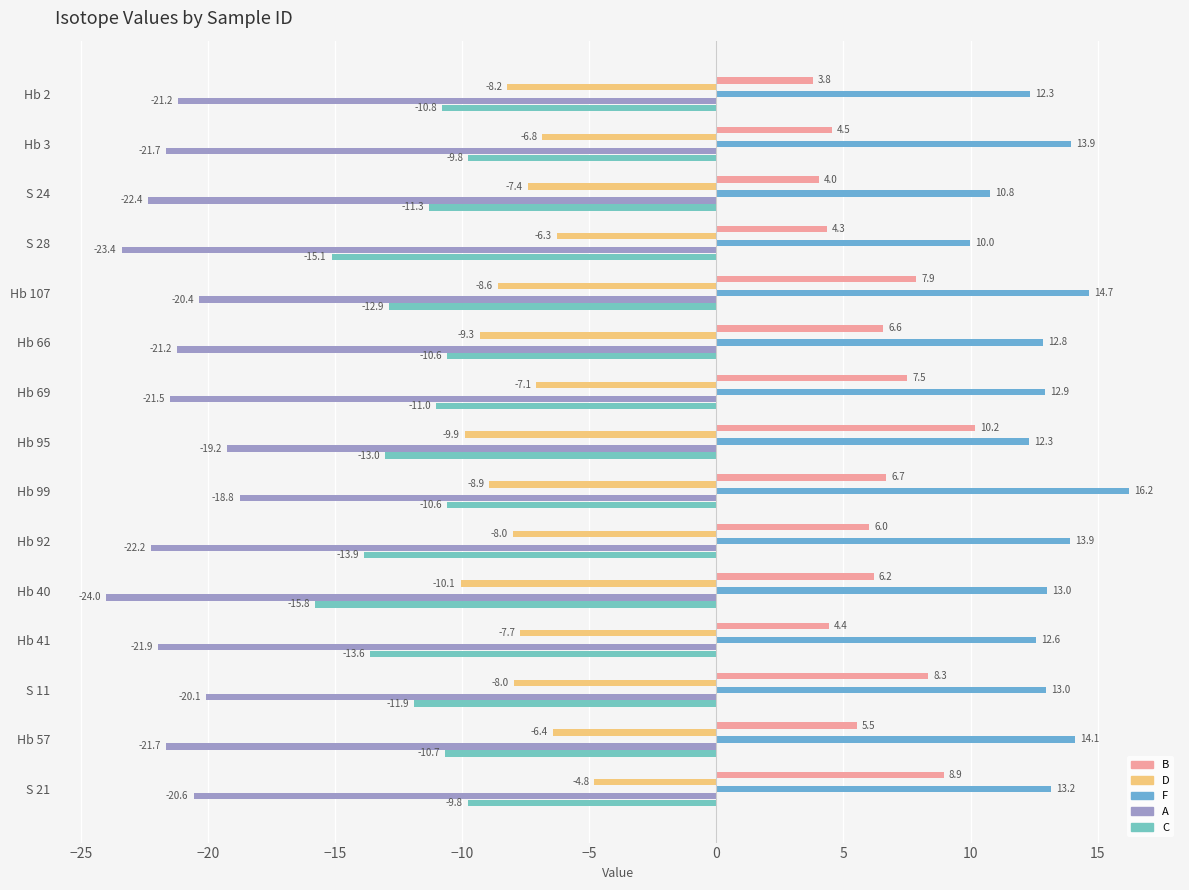

What is the difference between the maximum and minimum values in the D series?

5.3